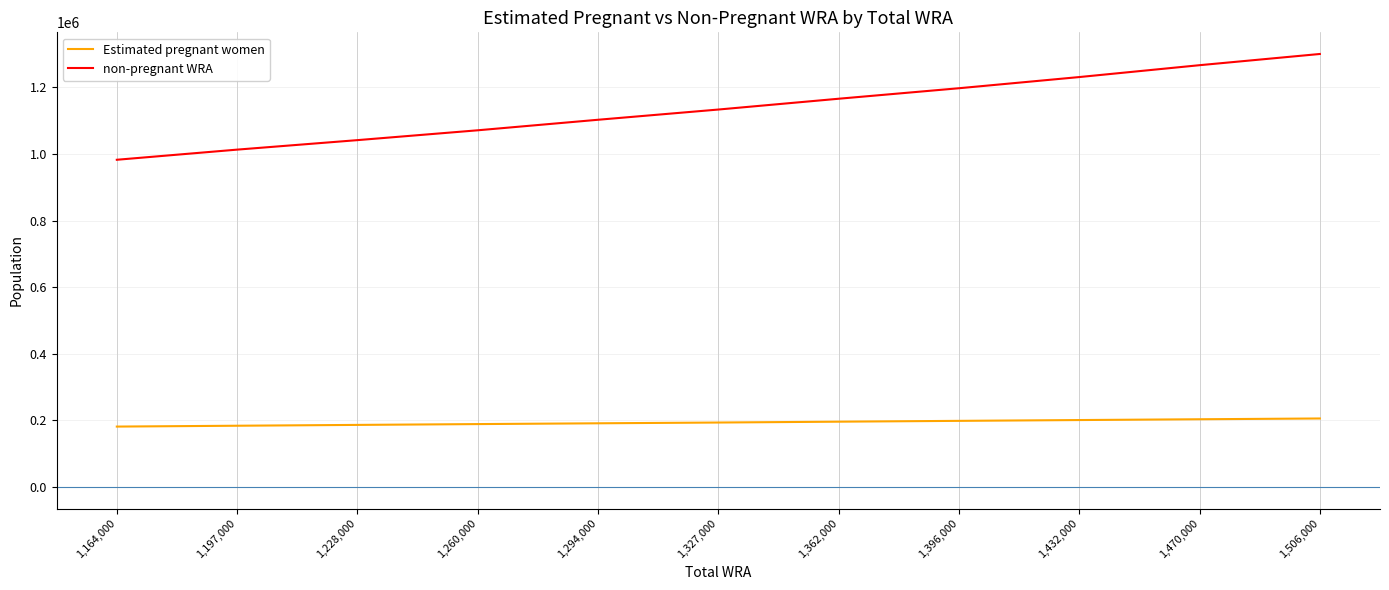

True or false: non-pregnant WRA and Estimated pregnant women intersect in this chart.

False